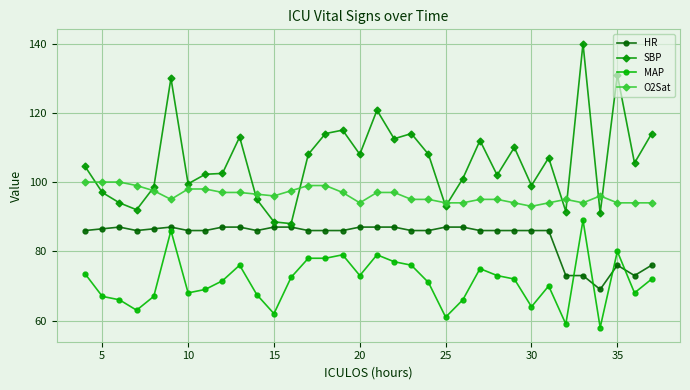

What are all the series names shown in the legend?

HR, SBP, MAP, O2Sat